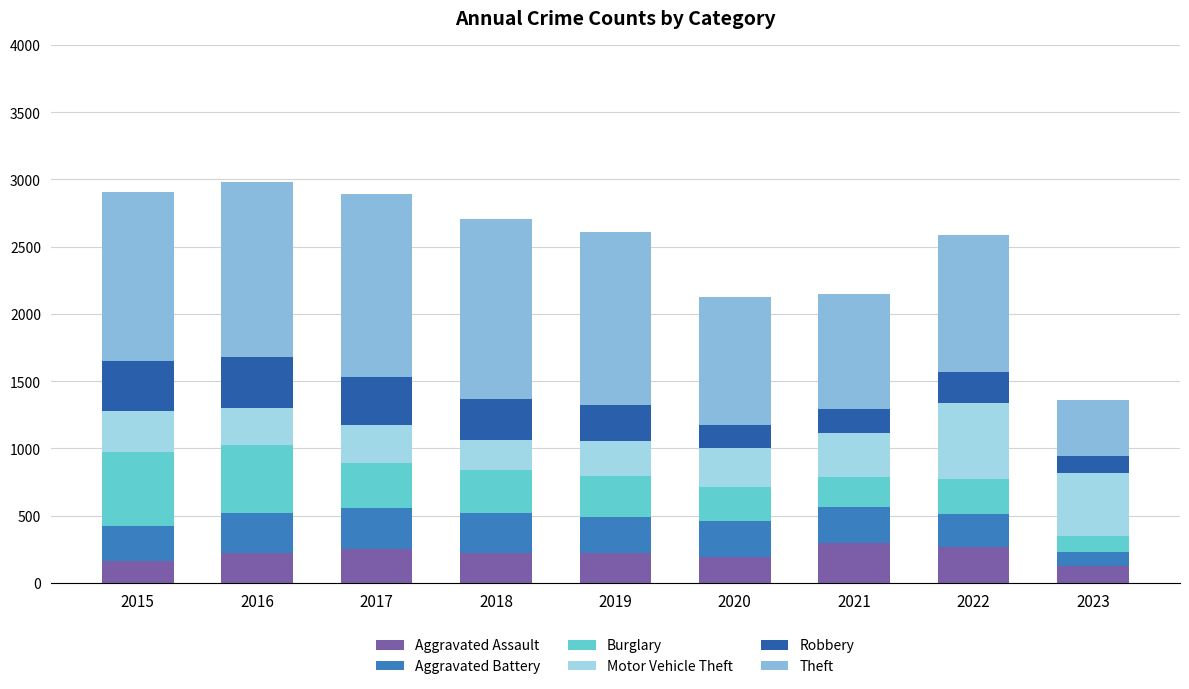

Does the chart contain any negative values?

No